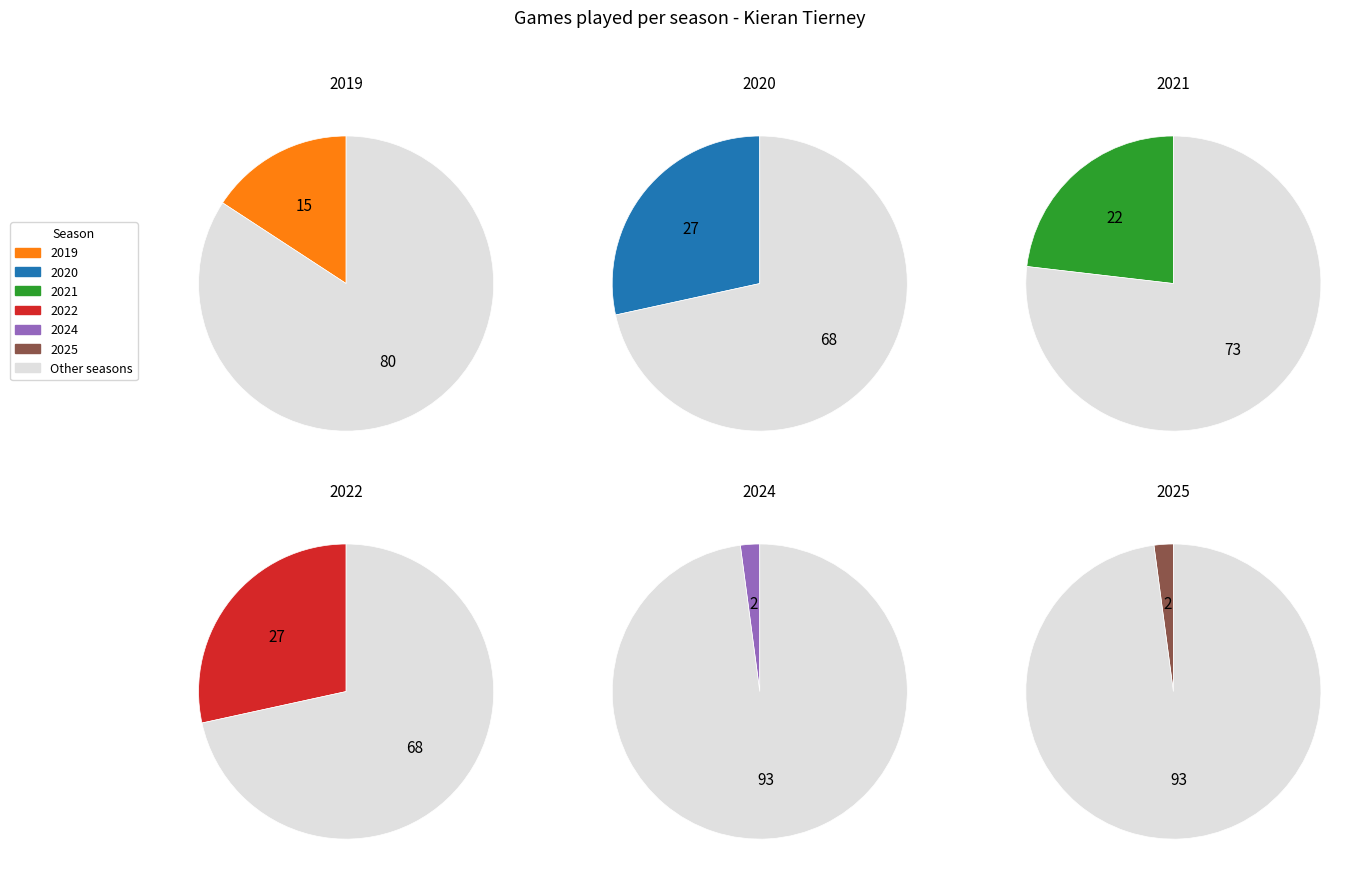

How many slices are in this pie chart?

6